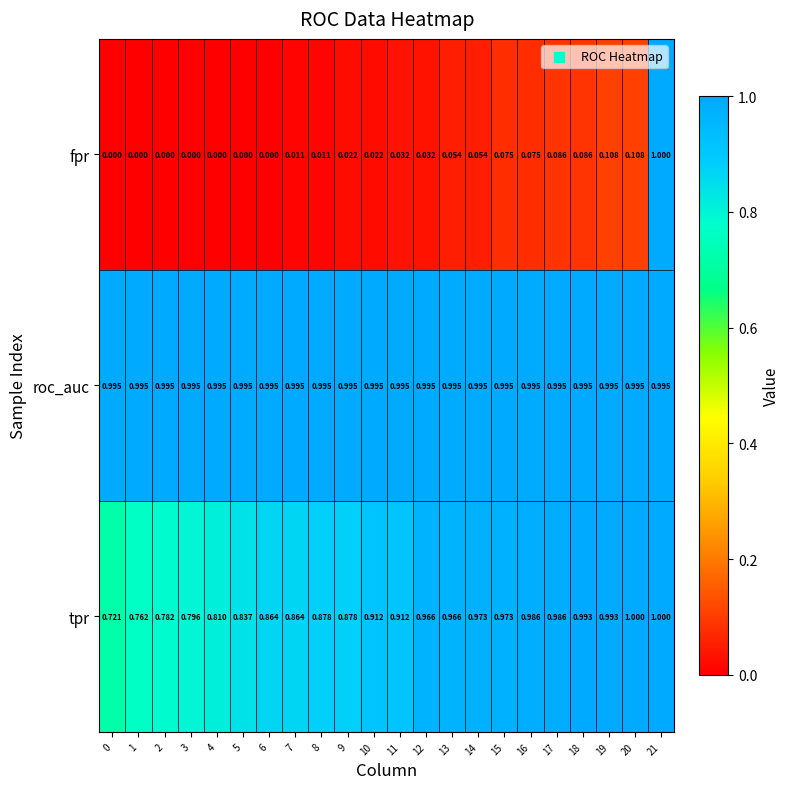

Is the value of roc_auc at 10 greater than the value of tpr at 1?

Yes